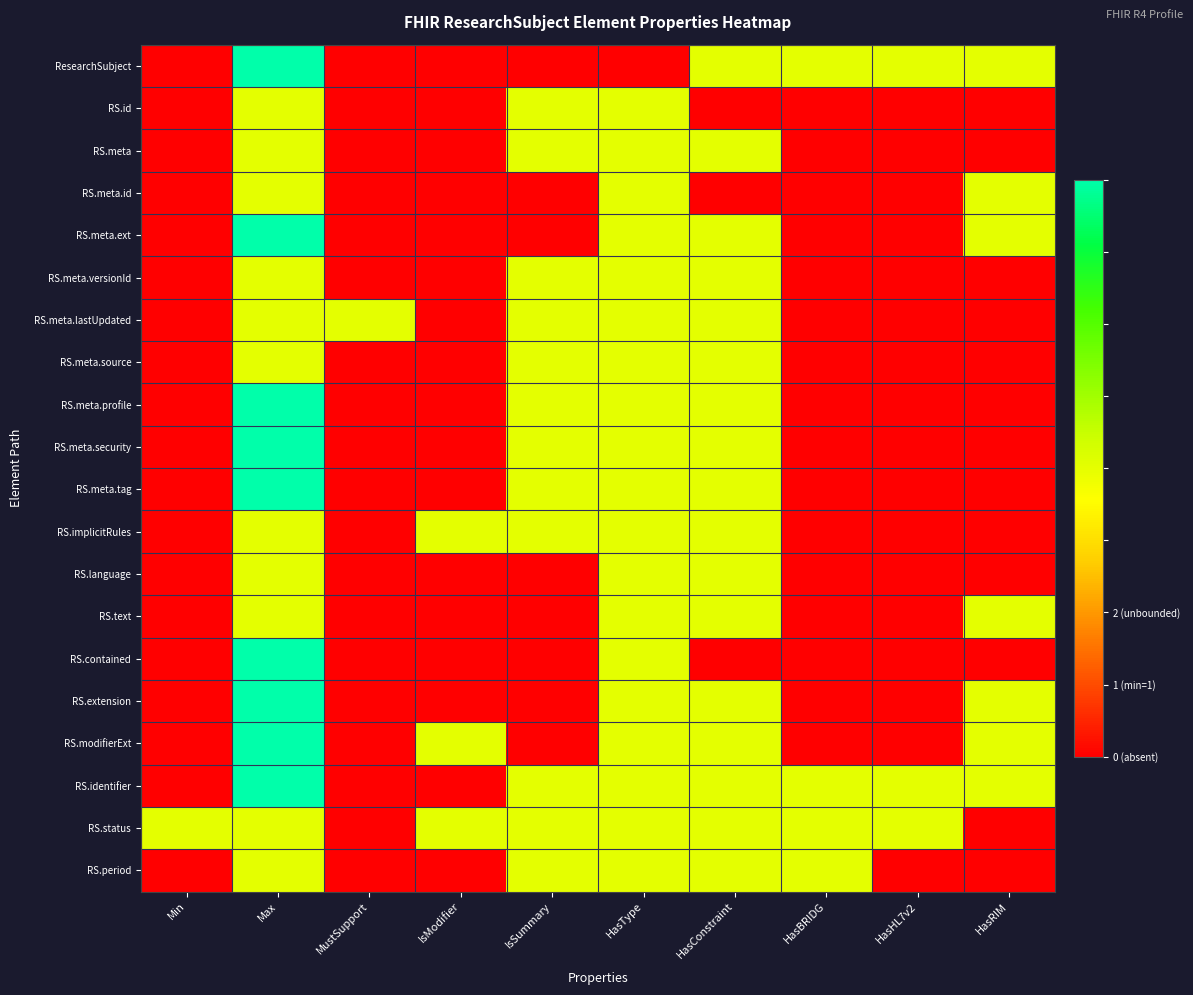

At which category does the chart reach its peak across all series?

Max